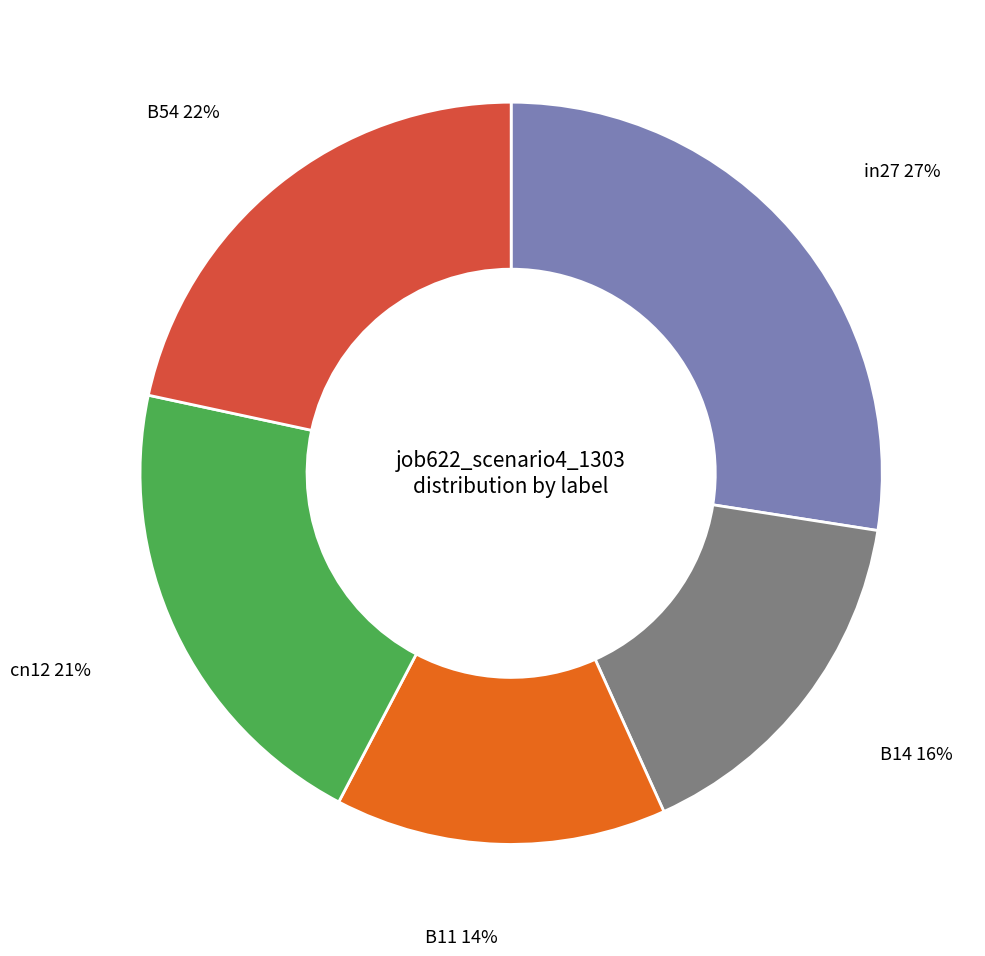

Rank the categories by value from highest to lowest.

in27, B54, cn12, B14, B11